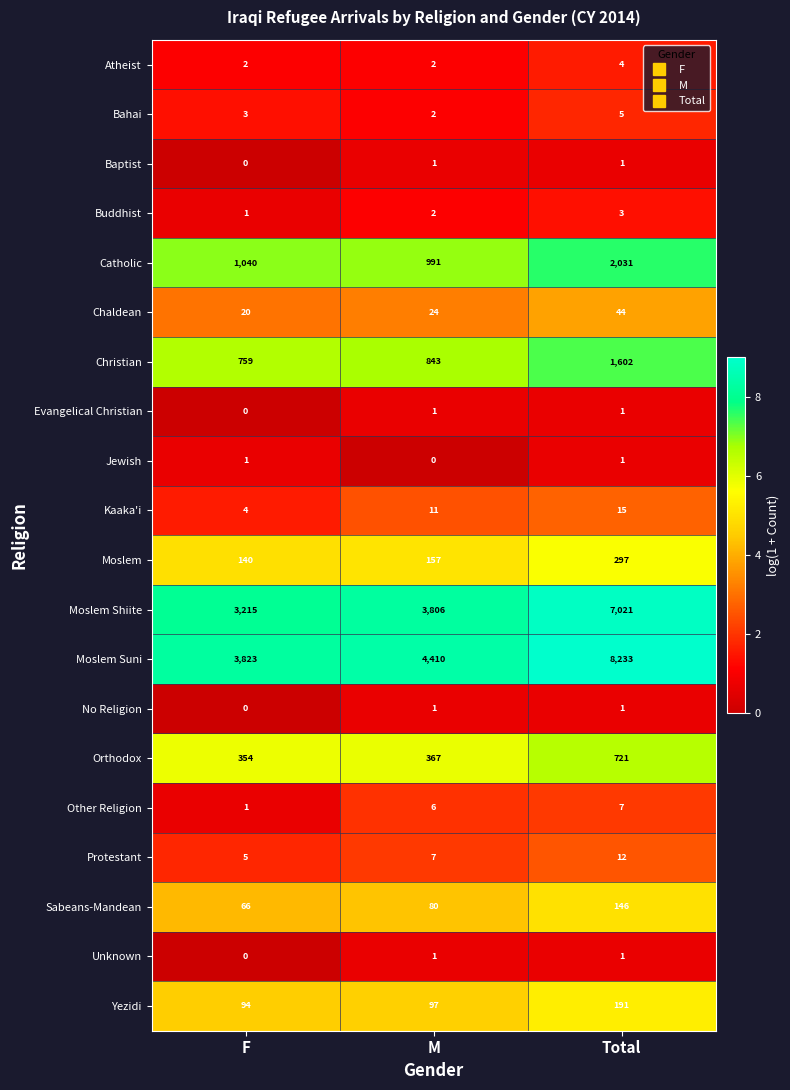

What is the lowest value of the Orthodox series?

354